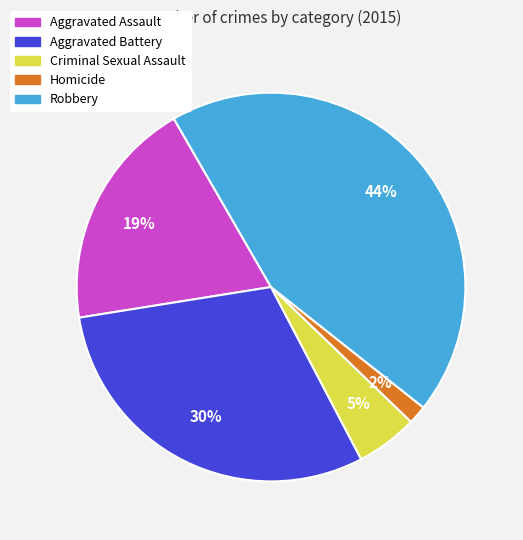

Do Aggravated Battery and Criminal Sexual Assault together represent more than half of the pie?

No